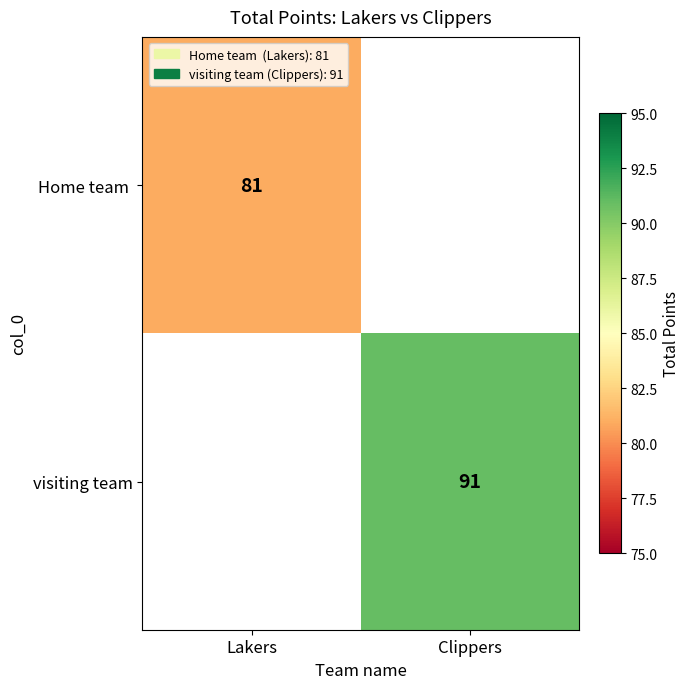

The visiting team series shows 91 at Clippers. True or false?

True